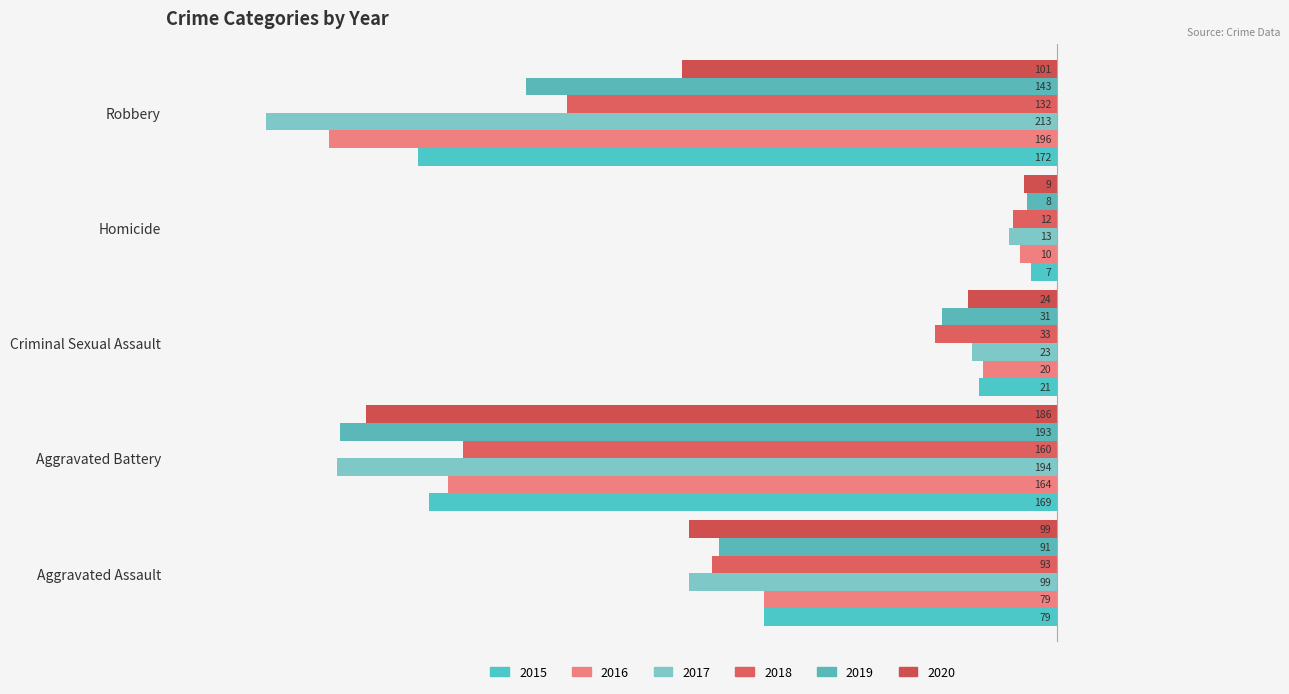

What is the spread (max minus min) of values at Robbery?

112